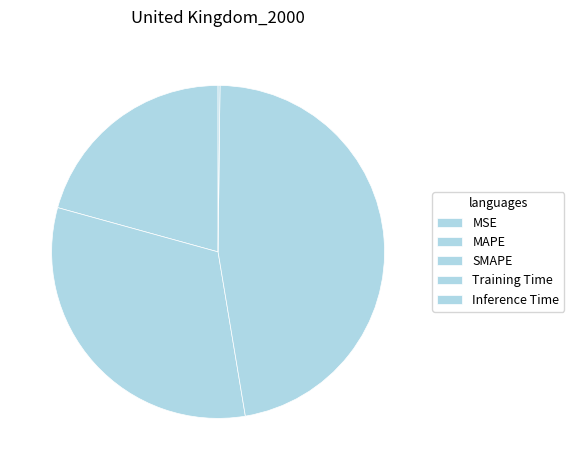

True or false: MAPE accounts for 21% of the total.

True